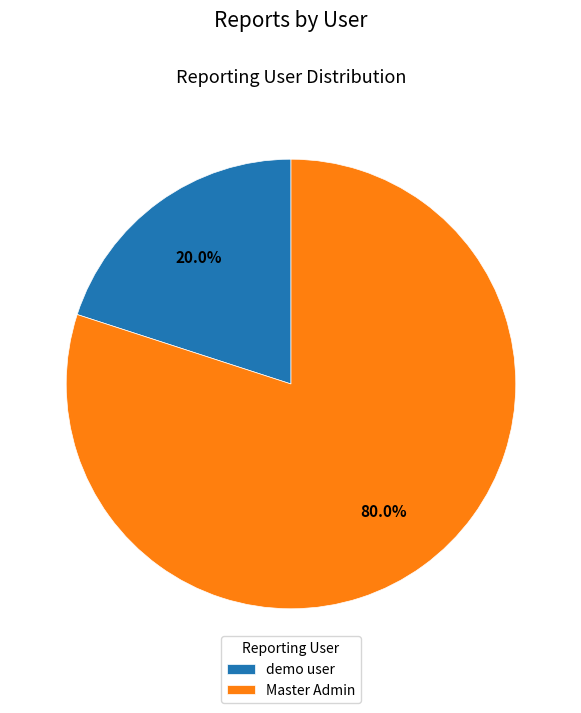

What is the smallest slice in the pie chart?

demo user